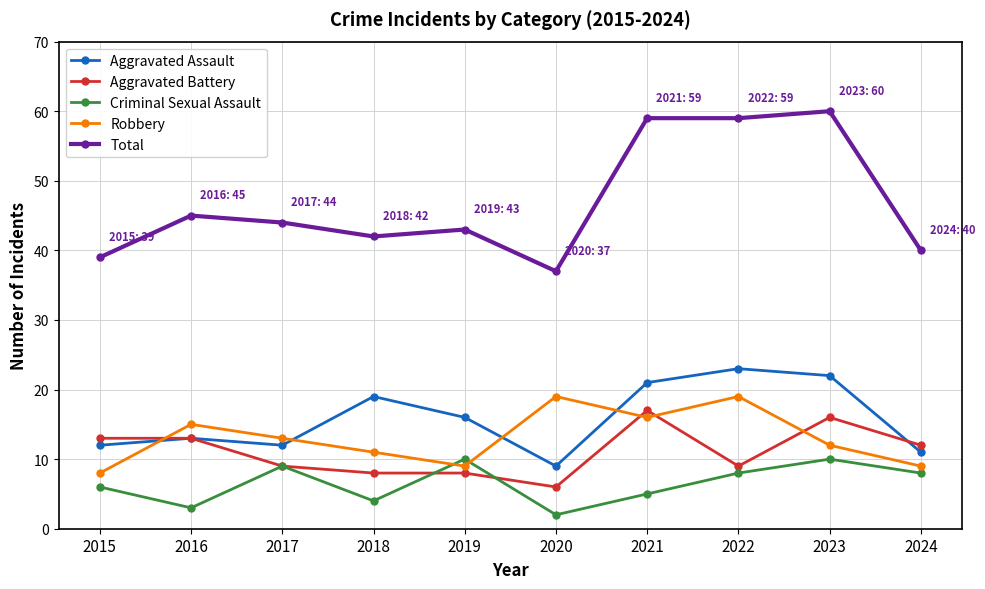

How many series are shown in this chart?

5